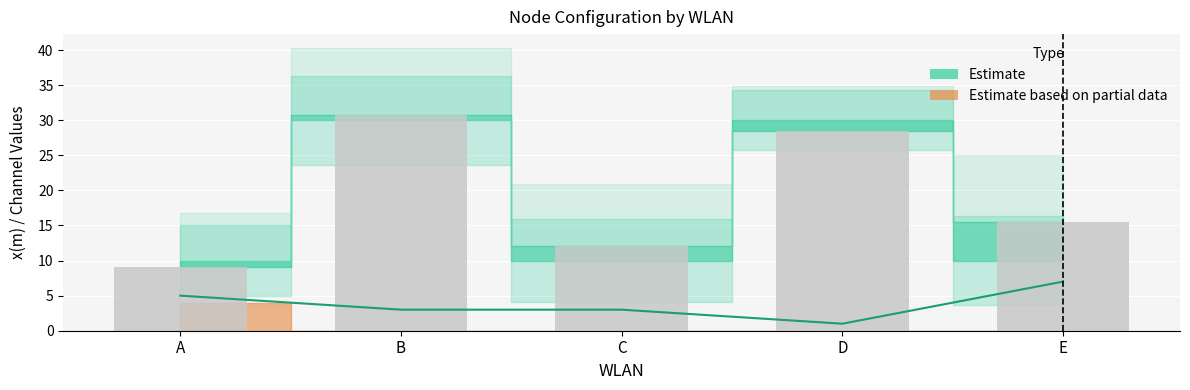

What is the minimum value shown in the chart?

9.1